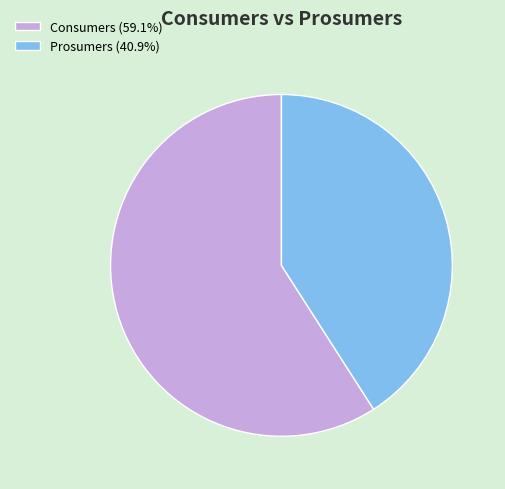

Is the sum of Consumers (59.1%) and Prosumers (40.9%) greater than half?

Yes